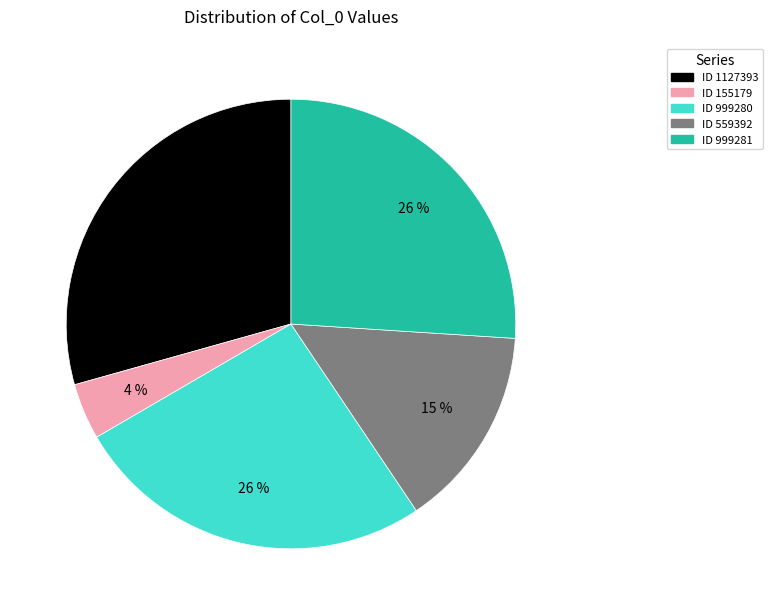

To the nearest percent, what is the average slice percentage?

20%